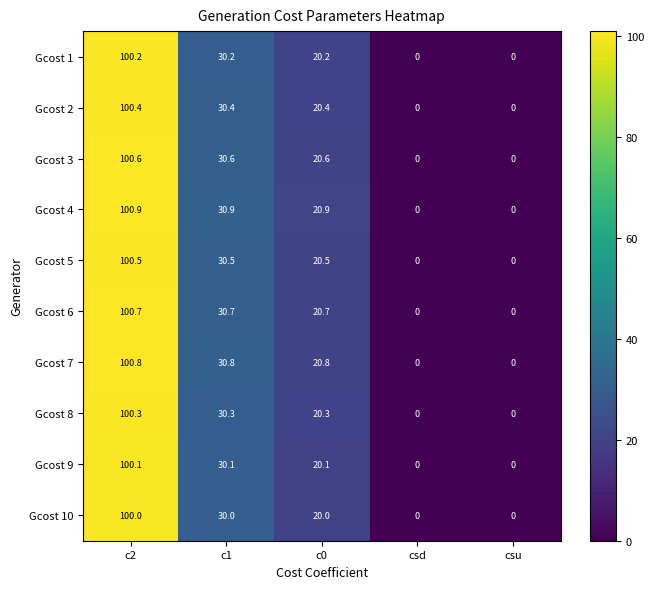

At which category is the sum across all series the highest?

c2